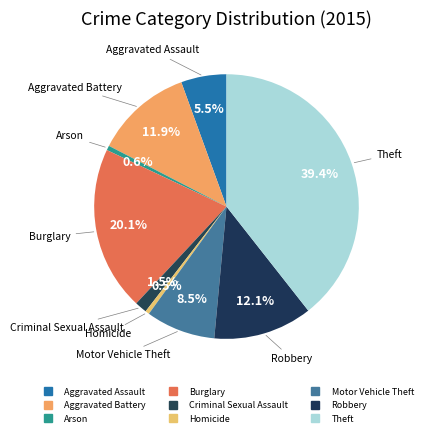

Is it true that Burglary is 9% of the pie?

False